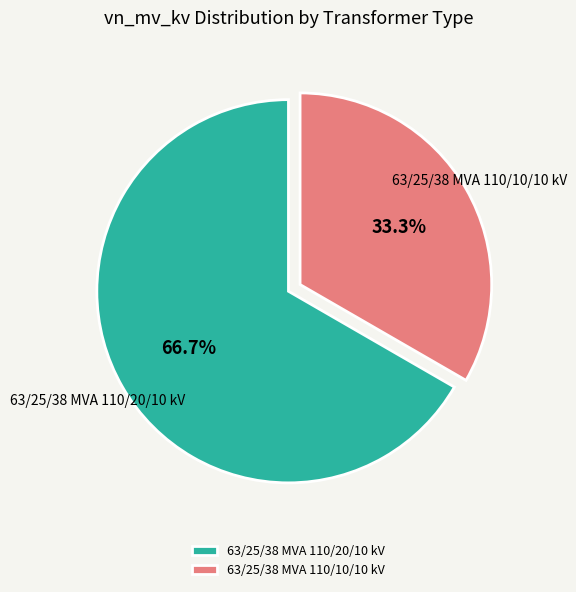

Which category has the biggest portion of the pie?

63/25/38 MVA 110/20/10 kV